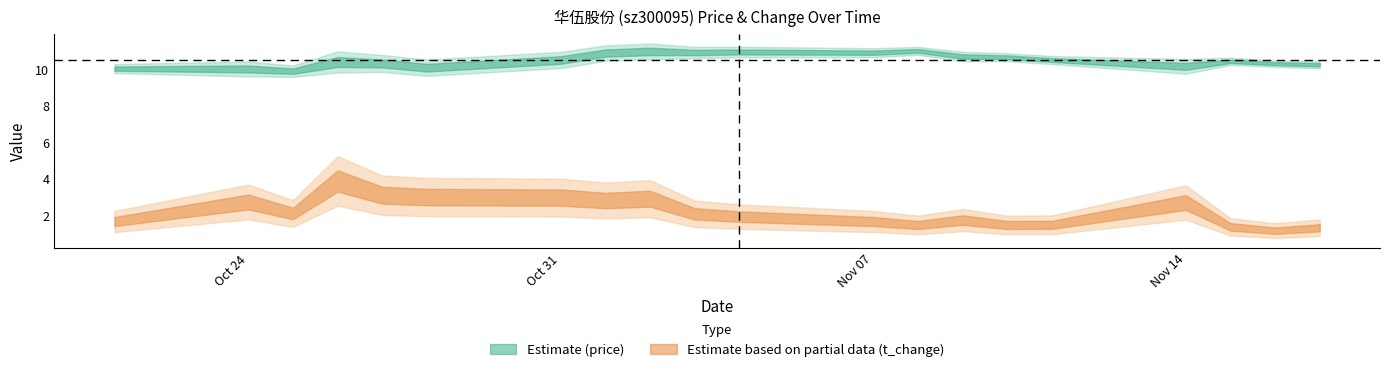

What is the lowest value of the price series?

9.9